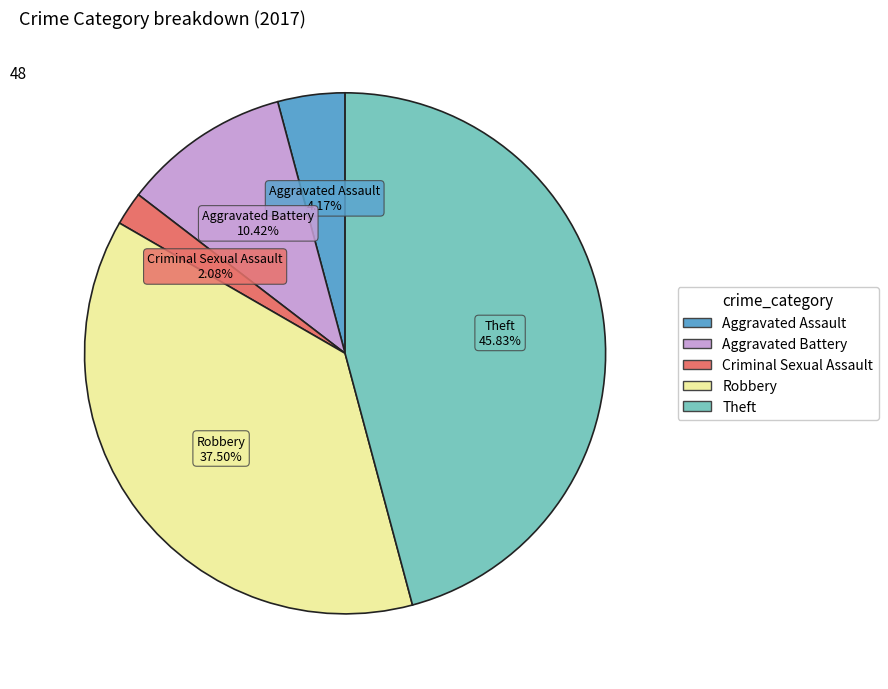

Is there a majority slice in this chart?

No